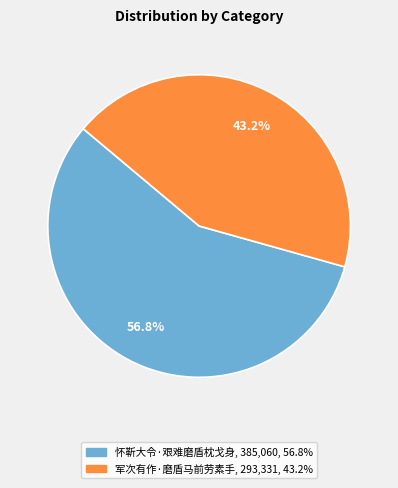

How many slices are in this pie chart?

2